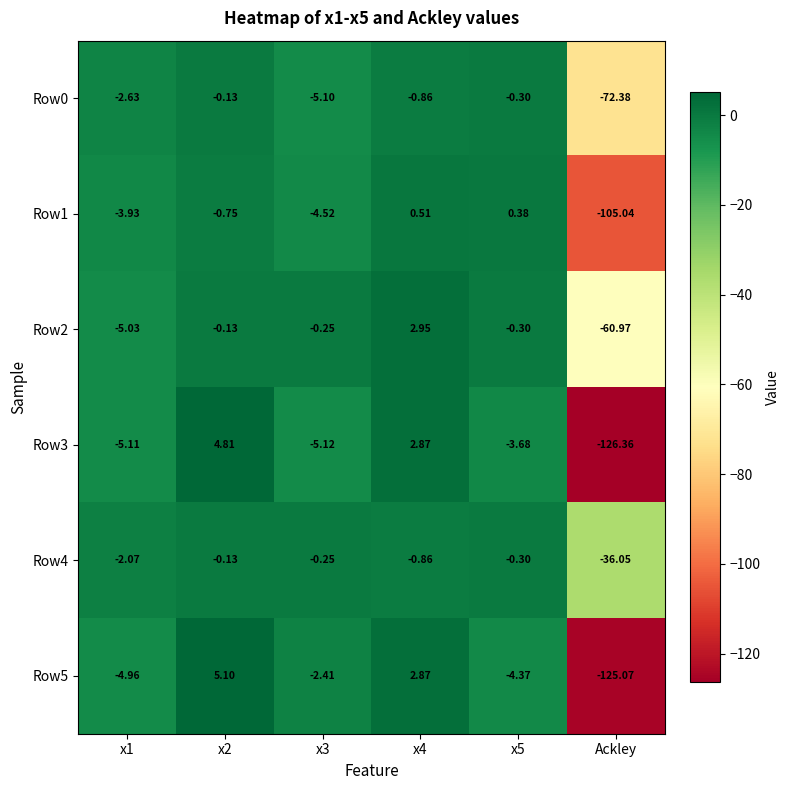

At which label does Row2 reach its minimum?

Ackley